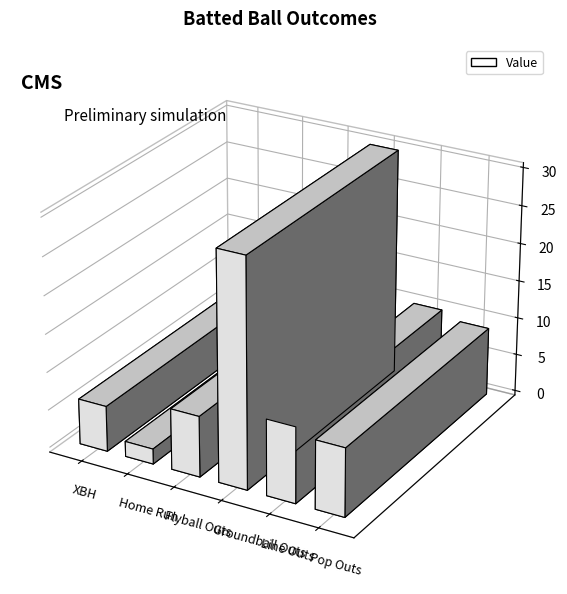

Are the bars grouped side by side (vs. stacked)?

No